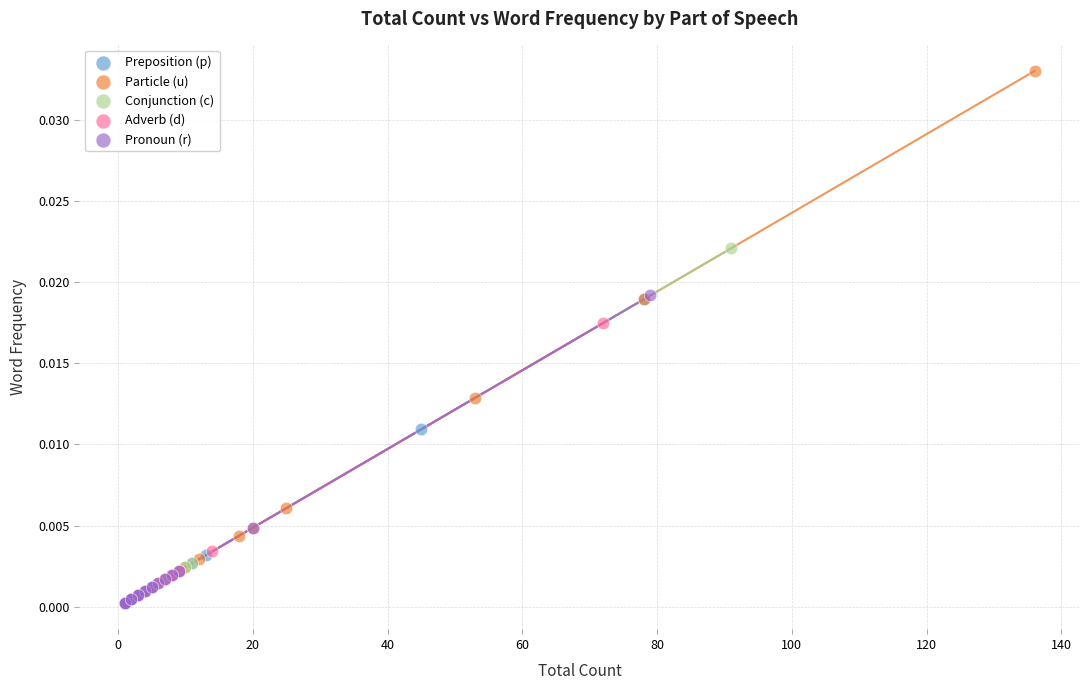

Which series contains the highest Y value?

Particle (u)